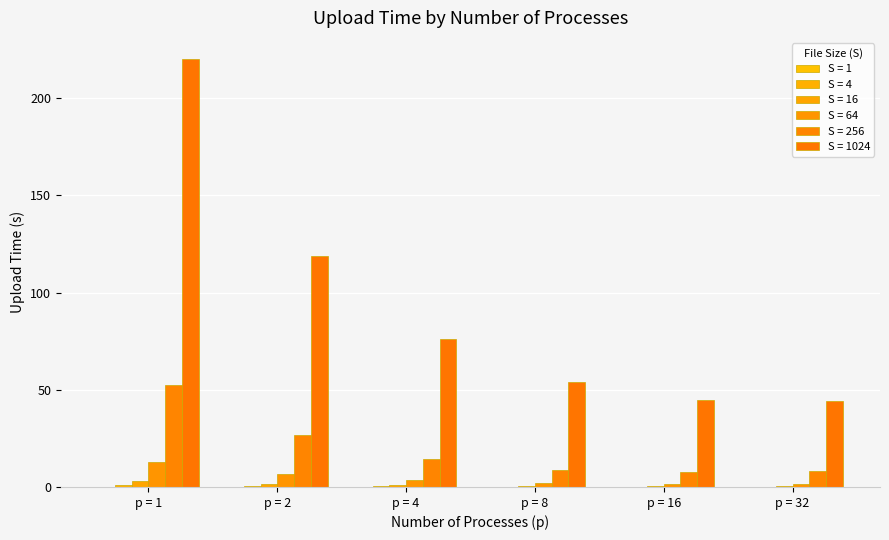

List the labels in order of S = 4 value, largest first.

p = 1, p = 2, p = 4, p = 8, p = 32, p = 16